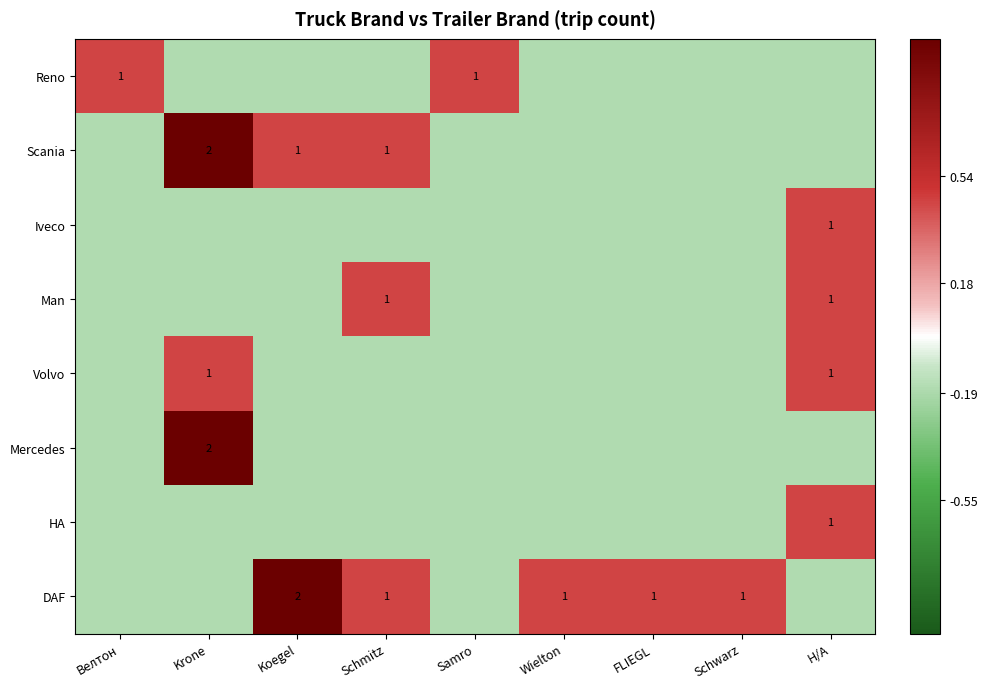

At how many categories does at least one series exceed 0?

9